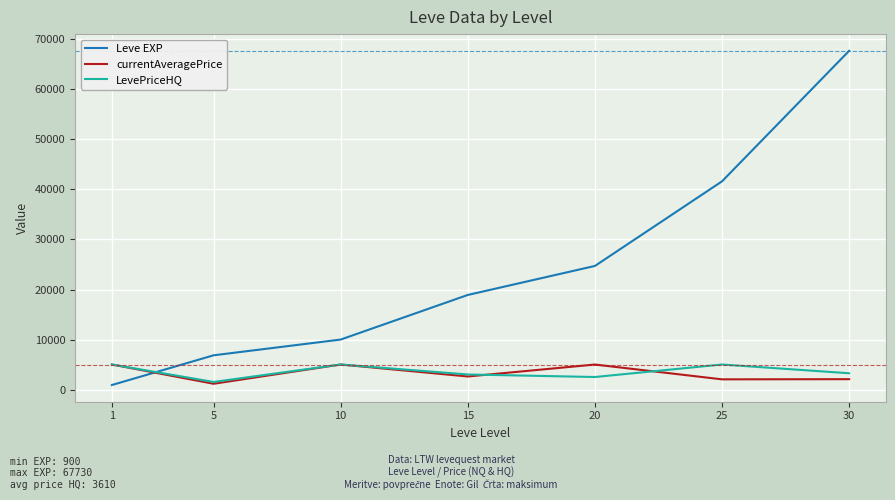

True or false: Leve EXP has a value of 6840 at 5.

True